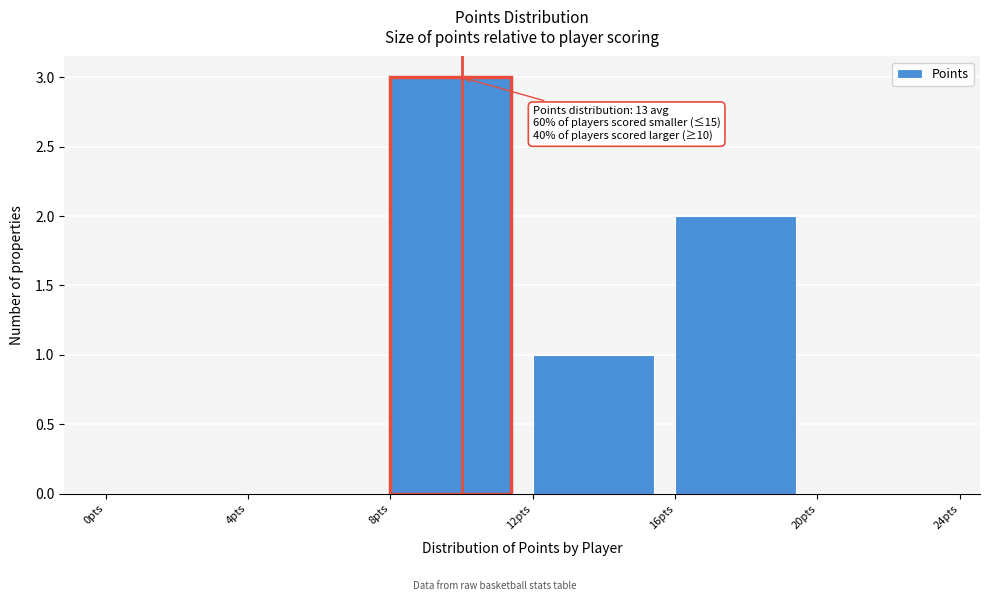

Over which range of the x-axis is the bar tallest?

8 to 12